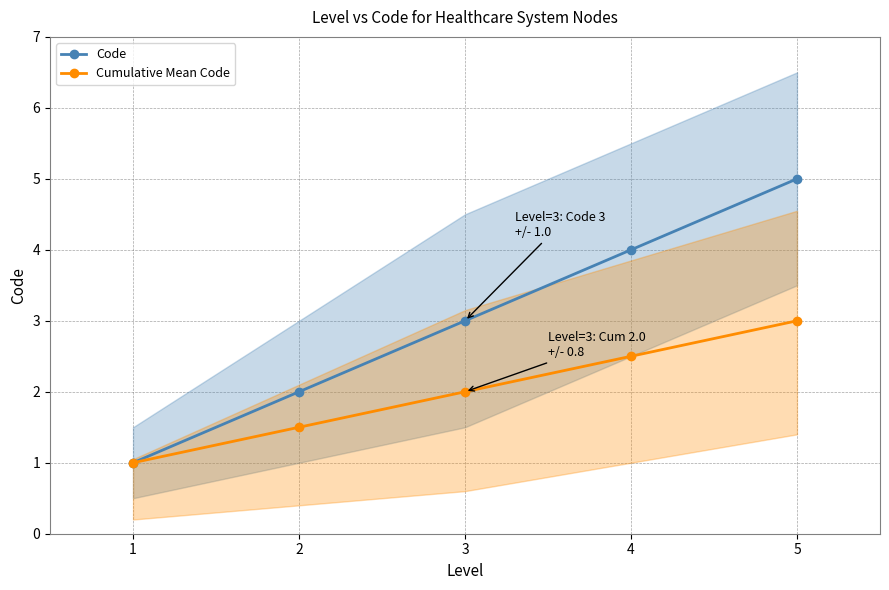

Where is Cumulative Mean Code nearest to the value 2?

3